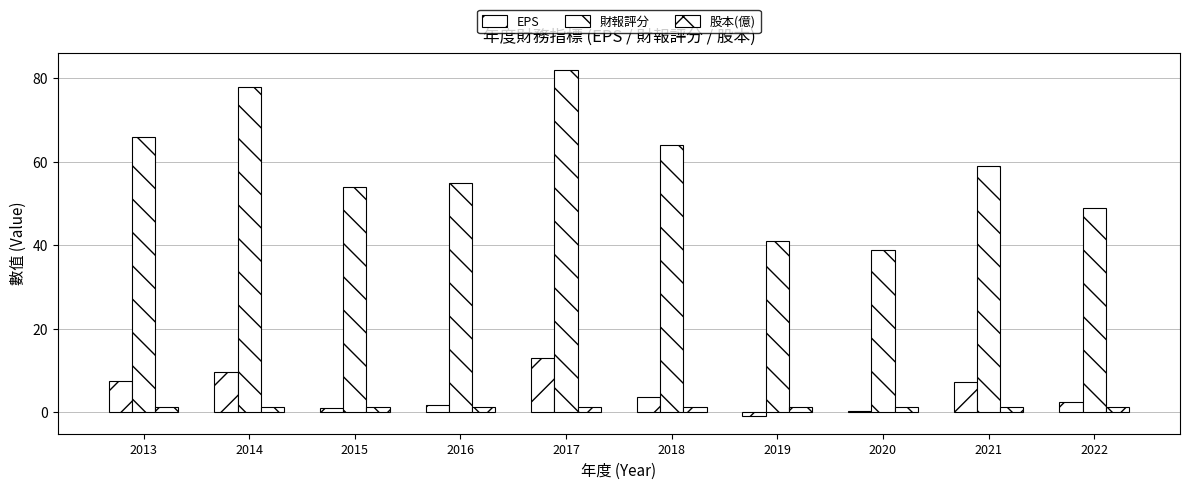

Which has a higher value, 2019 or 2014?

2014